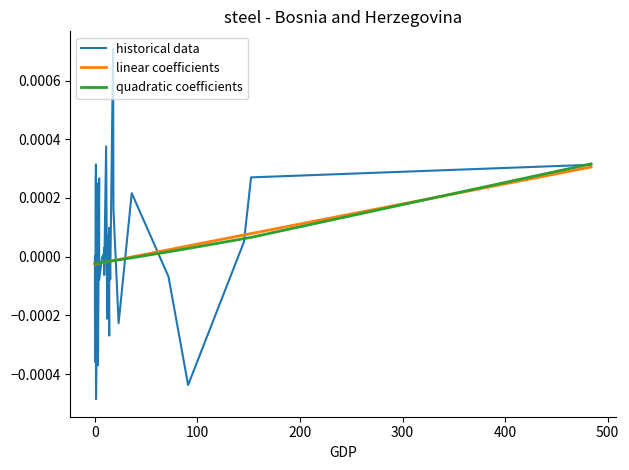

How many times do linear coefficients and quadratic coefficients cross each other?

2